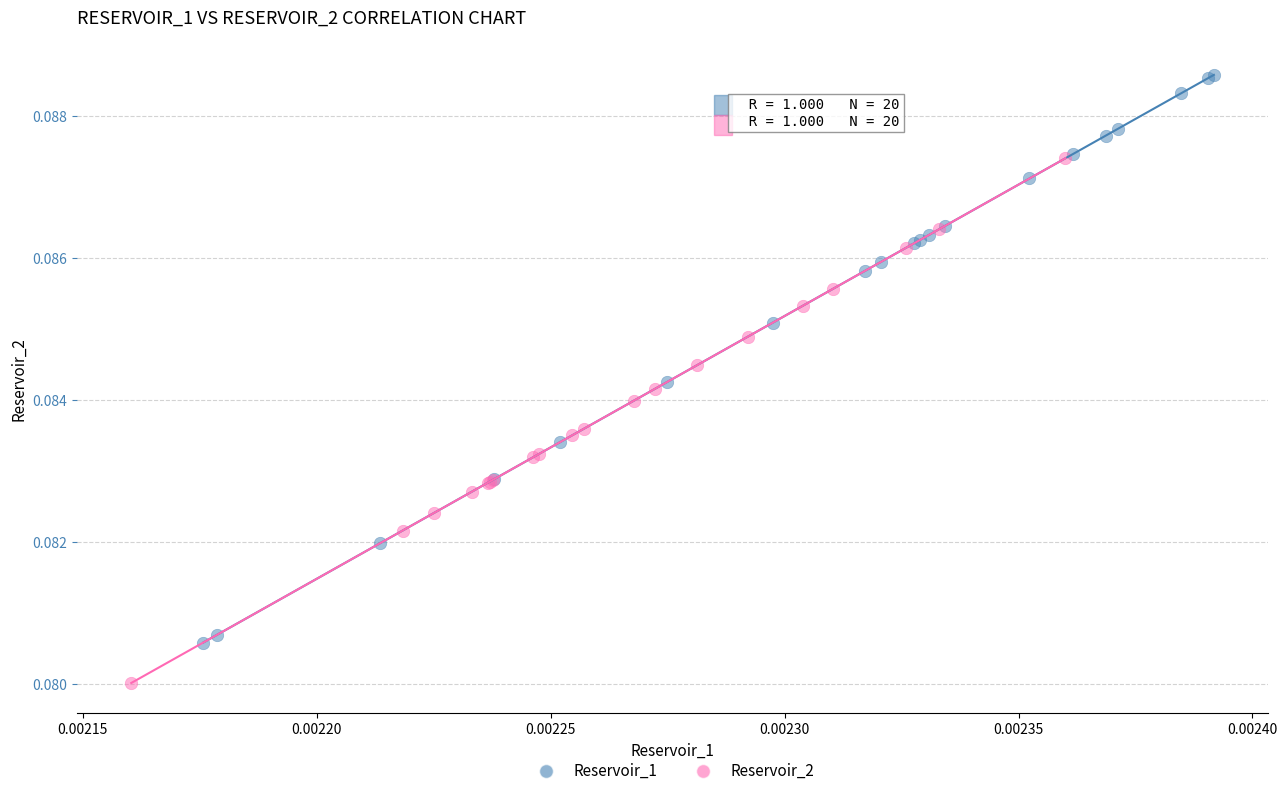

Which series reaches the maximum Y coordinate?

Reservoir_1